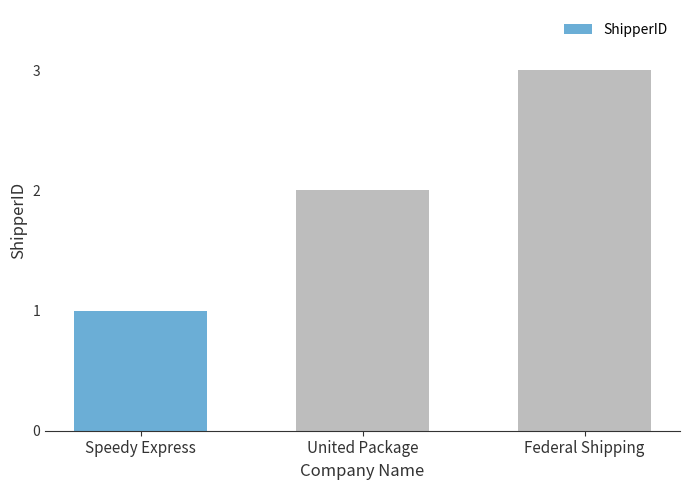

What is the average value?

2